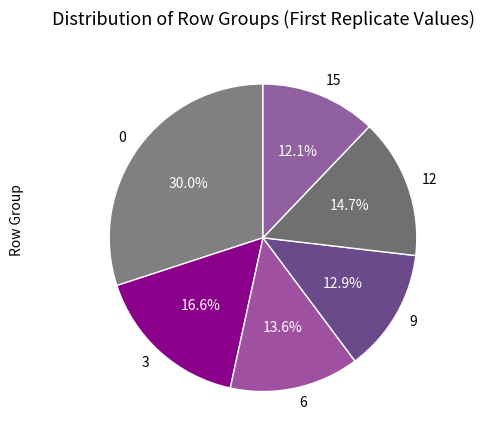

To the nearest percent, what is the combined percentage of 15 and 3?

29%